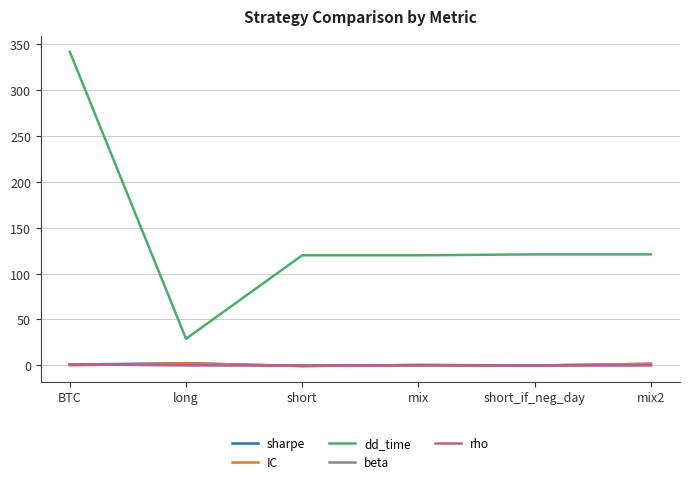

What is the maximum value shown in the chart?

342.0